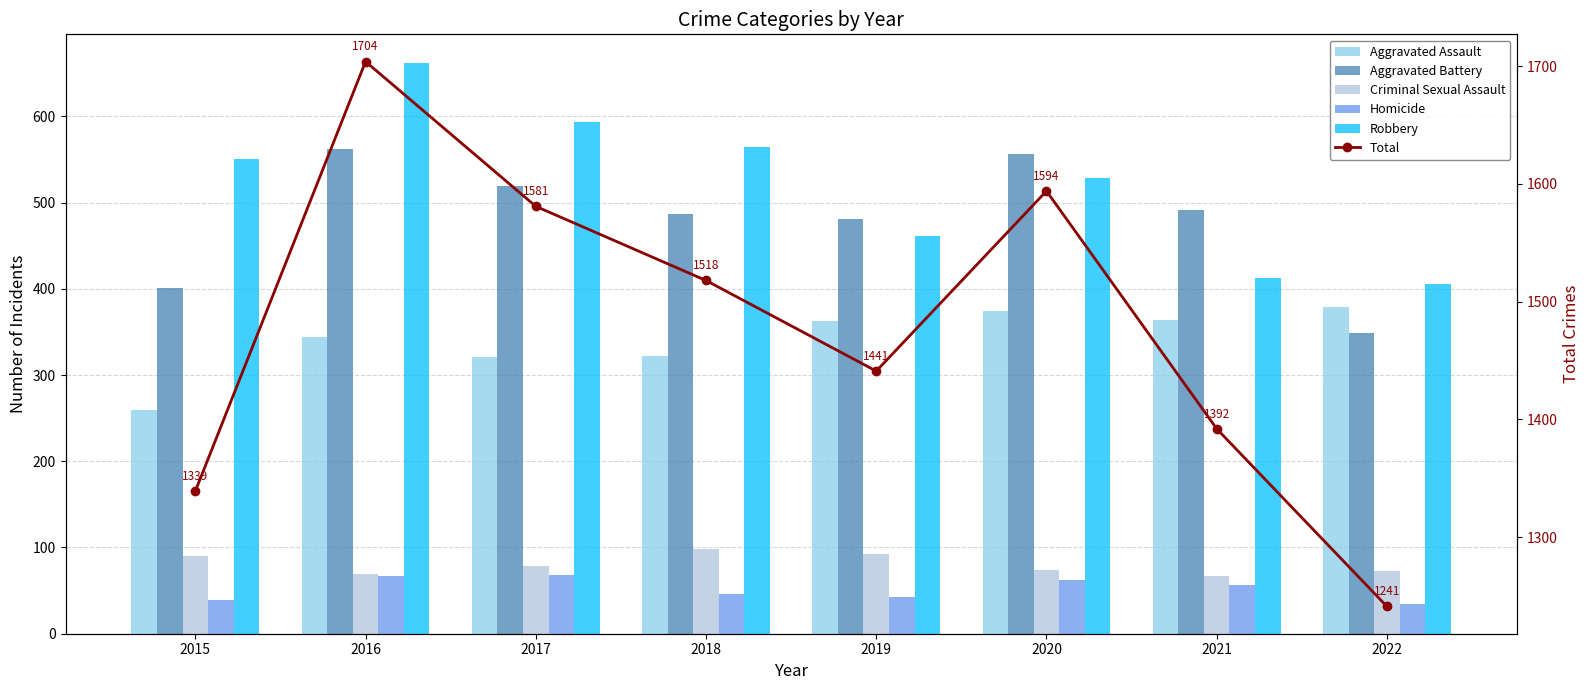

Reading left to right, transcribe all the data shown in this chart.

Aggravated Assault: 259	344	321	322	363	374	364	379
Aggravated Battery: 401	562	519	487	481	556	491	349
Criminal Sexual Assault: 90	69	79	98	93	74	67	73
Homicide: 39	67	68	46	43	62	57	35
Robbery: 550	662	594	565	461	528	413	405
Total: 1339	1704	1581	1518	1441	1594	1392	1241